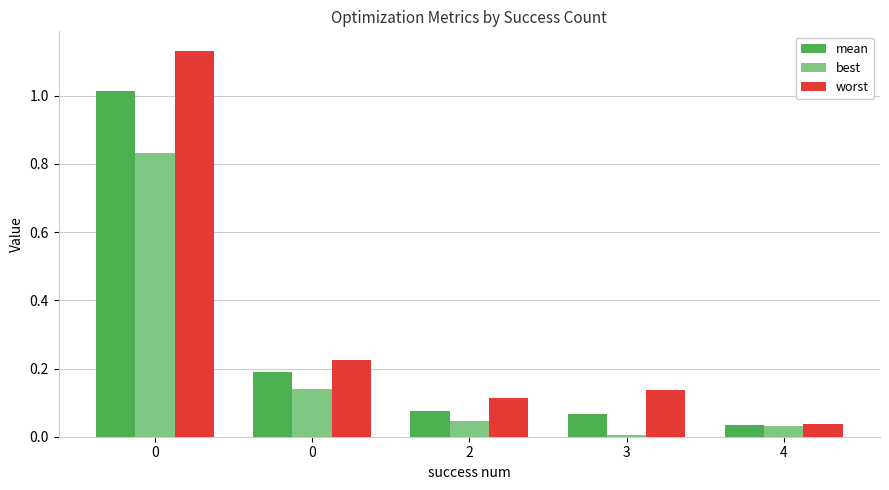

What is the greatest value displayed?

1.1